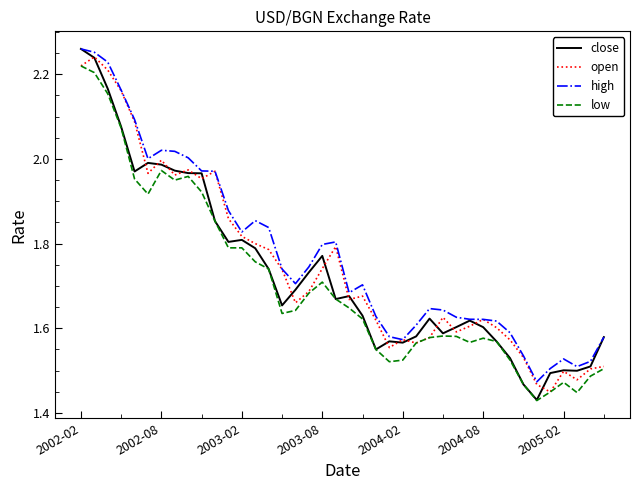

Which series has the widest spread of values?

close